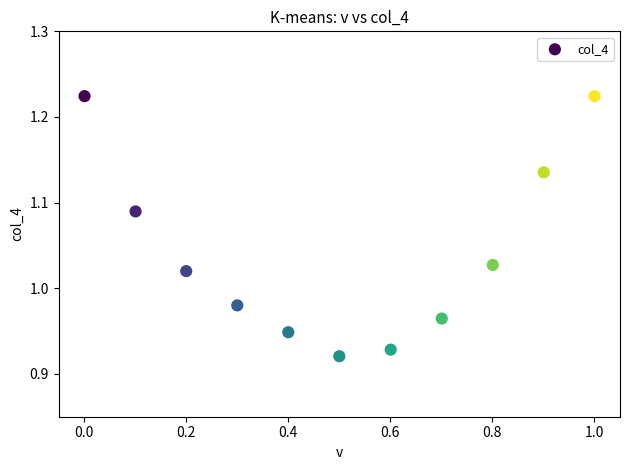

What is the average X value?

0.5